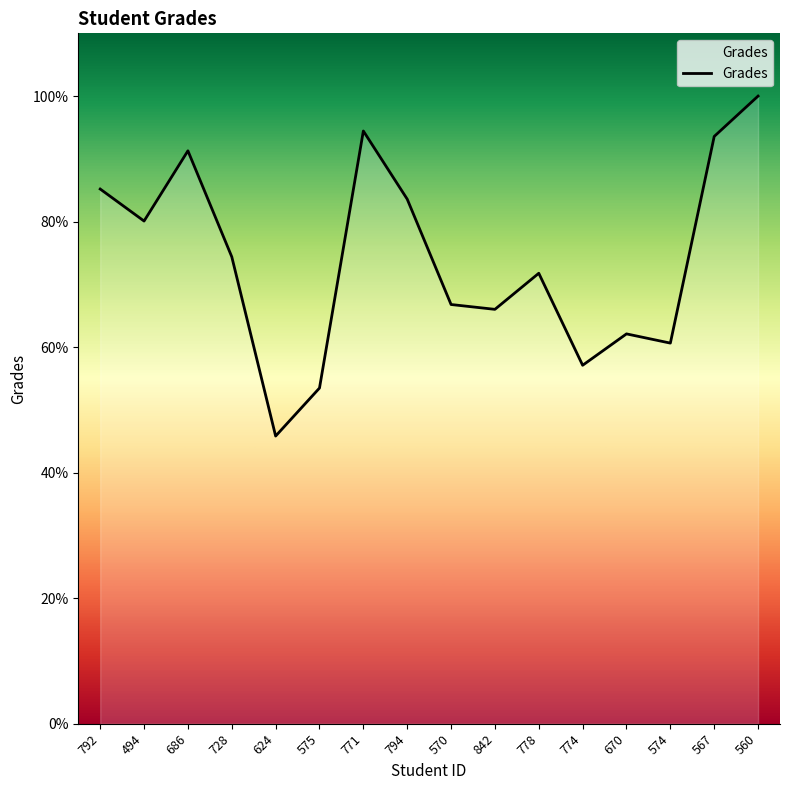

What is the difference between the maximum and minimum values?

54.2